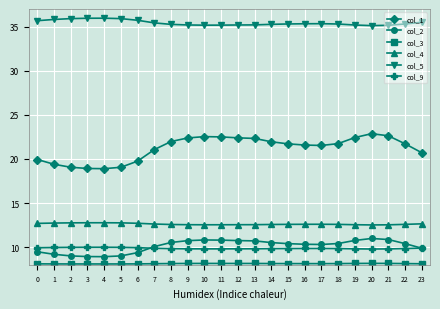

What is the spread (max minus min) of values at 17?

27.2